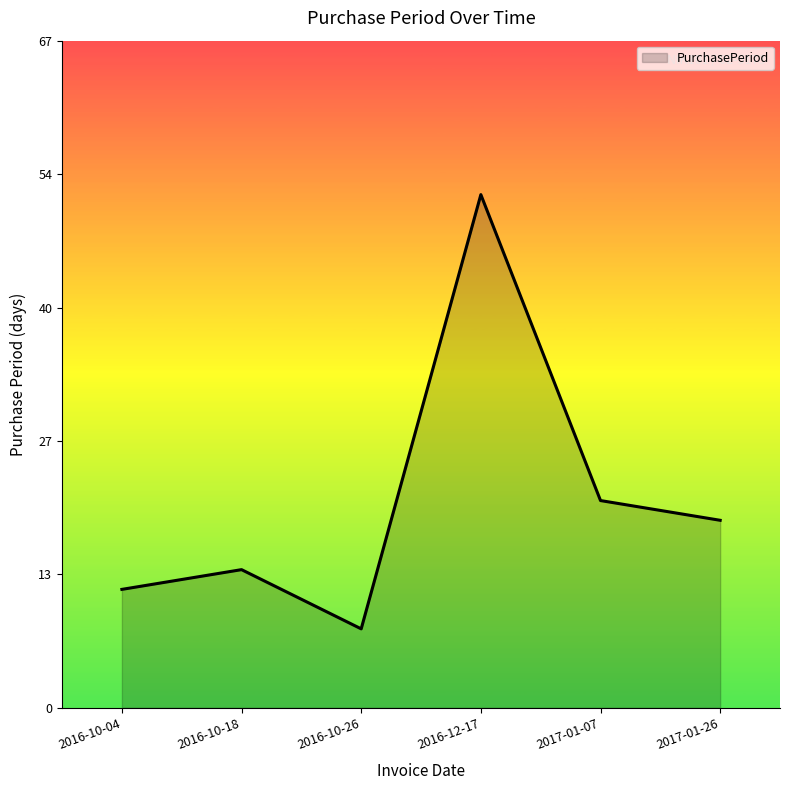

What is the change in value from 2016-10-26 to 2017-01-07?

+13